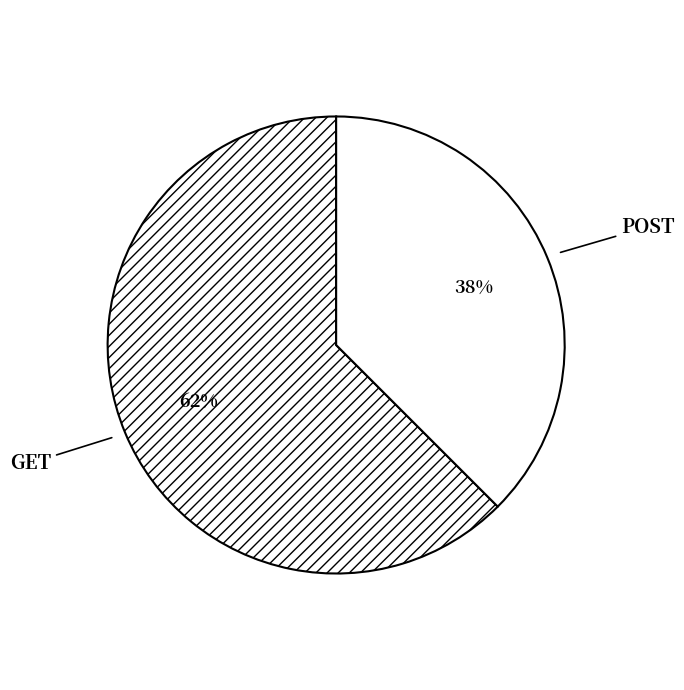

The POST slice represents 31% of the pie. True or false?

False